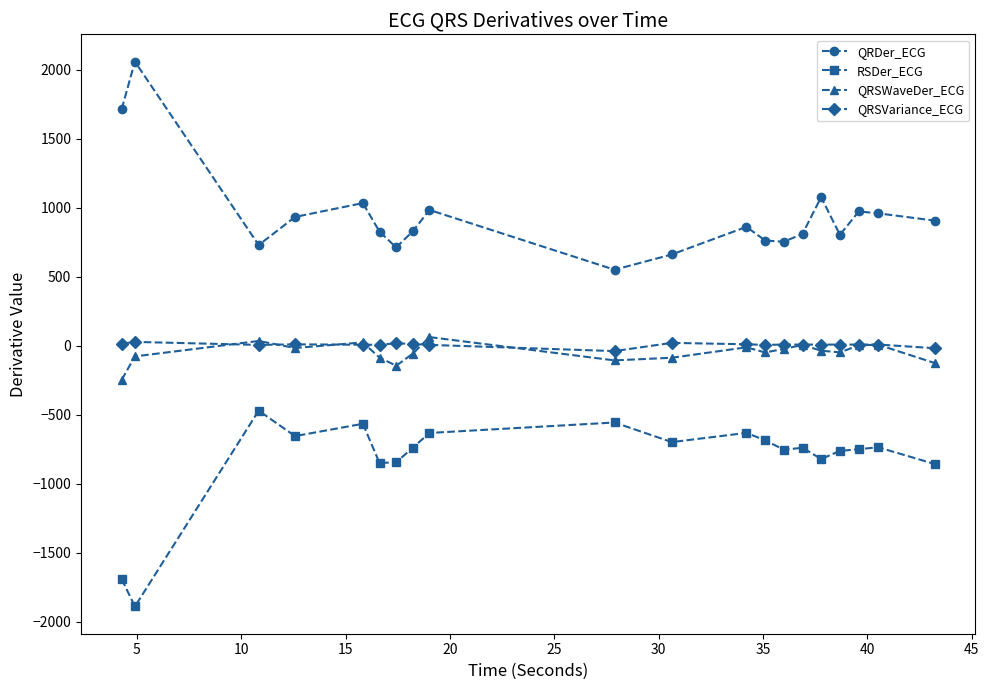

What is the maximum value shown in the chart?

2060.1